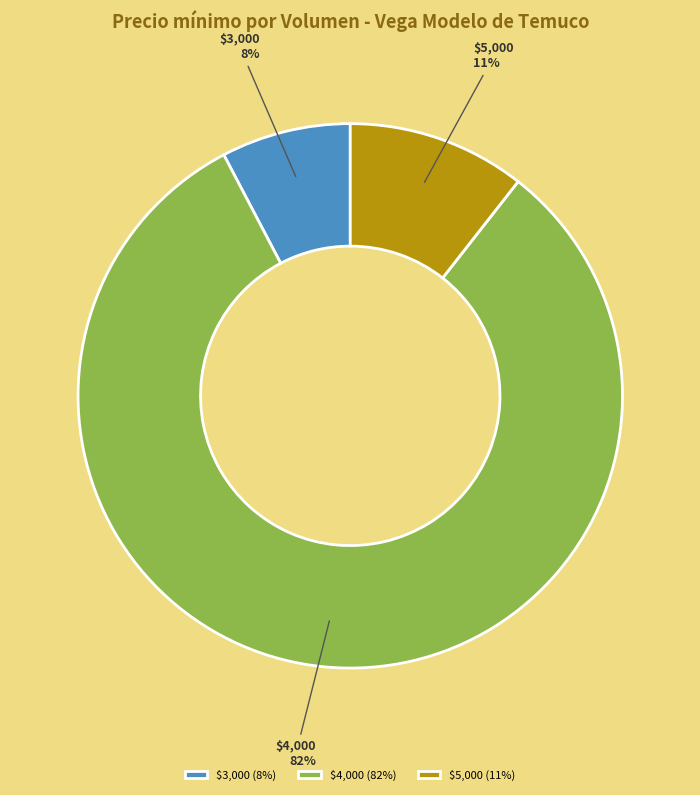

To the nearest percent, what is the average slice percentage?

33%